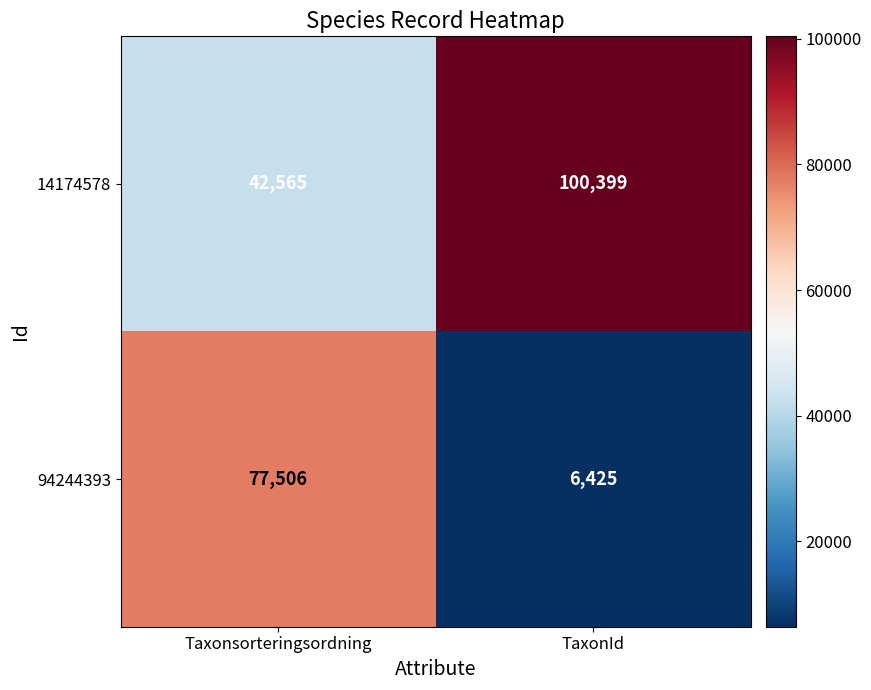

What is the difference between the 14174578 values at Taxonsorteringsordning and TaxonId?

57834